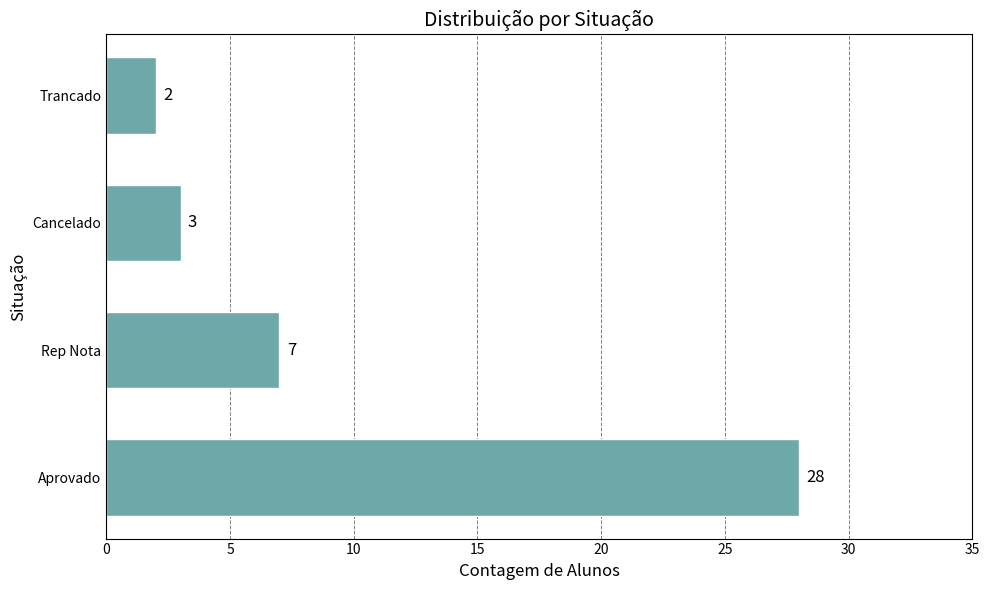

What is the sum of all values?

40